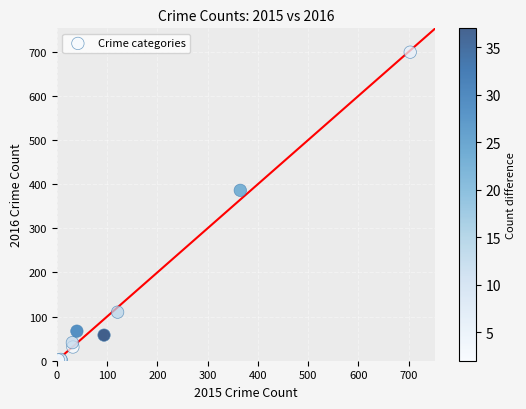

What Y value in the scatter plot is closest to 350?

386